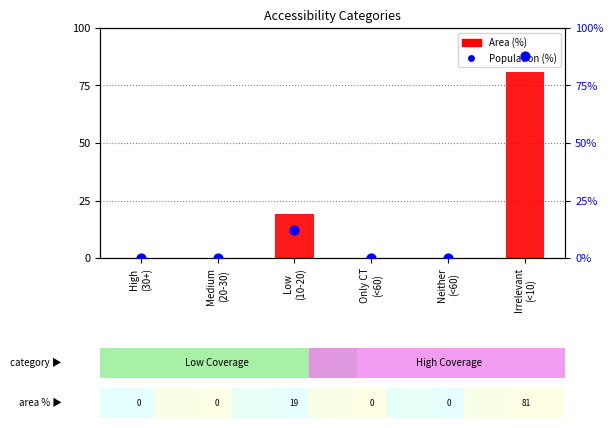

Which series reaches the minimum Y coordinate?

Area (%)